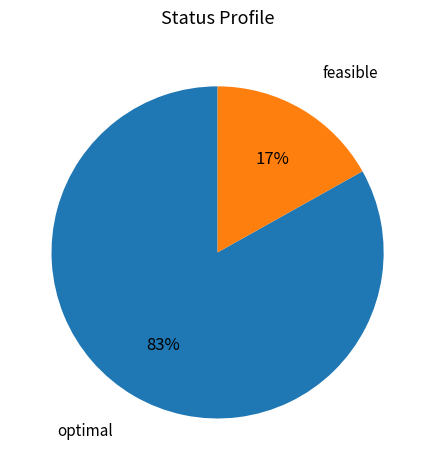

Is there any slice that represents more than half of the pie?

Yes